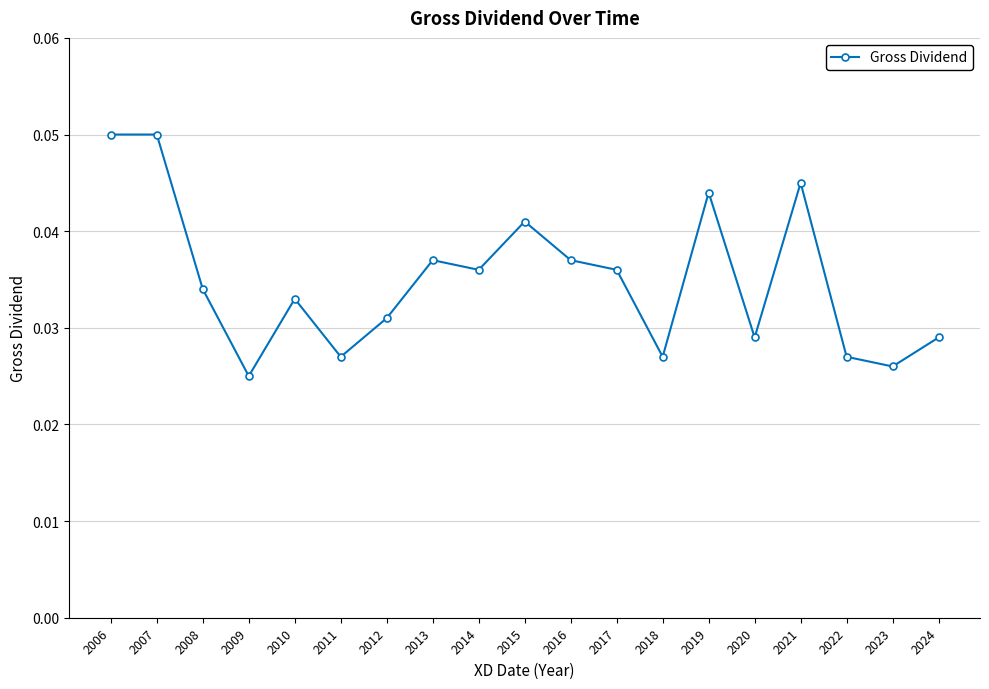

Where is the first local minimum?

2009